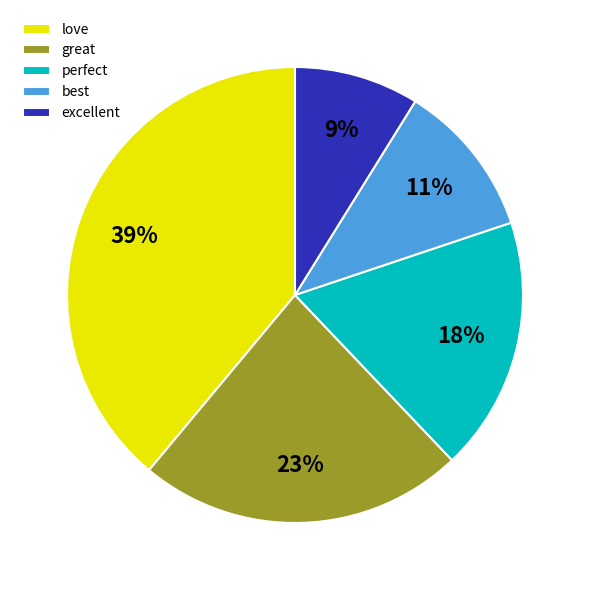

Rank the categories by value from highest to lowest.

love, great, perfect, best, excellent